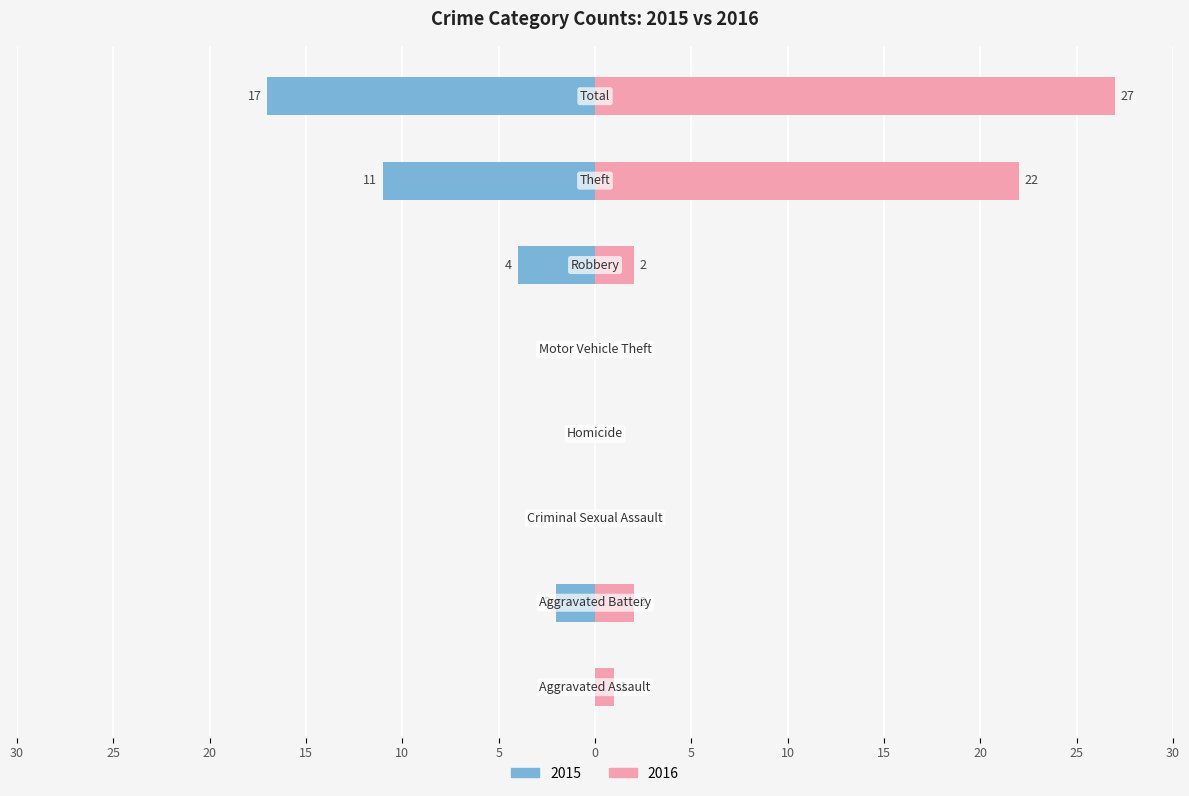

Which series has the widest spread of values?

2016